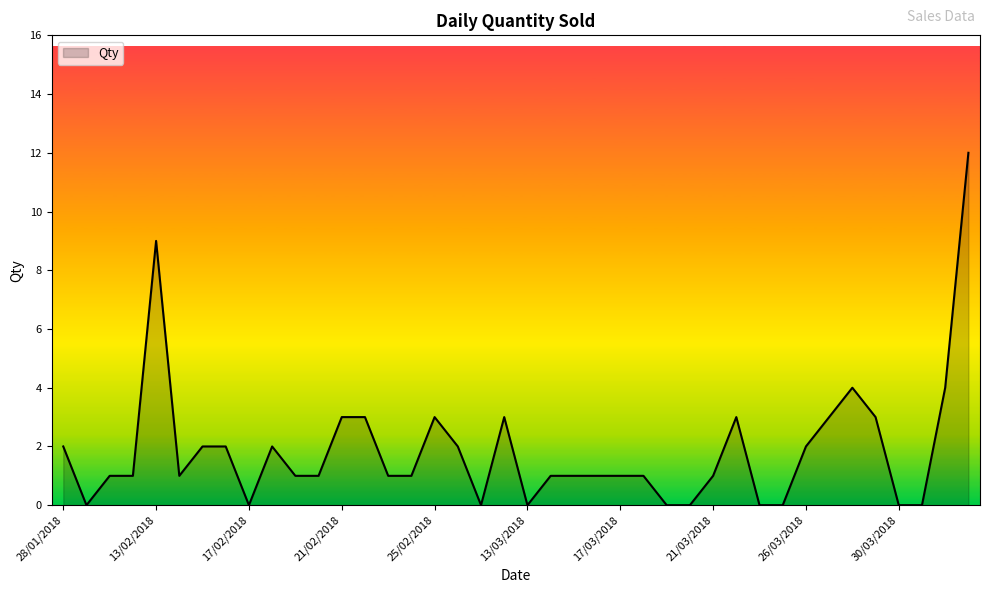

What is the difference between the maximum and minimum values?

12